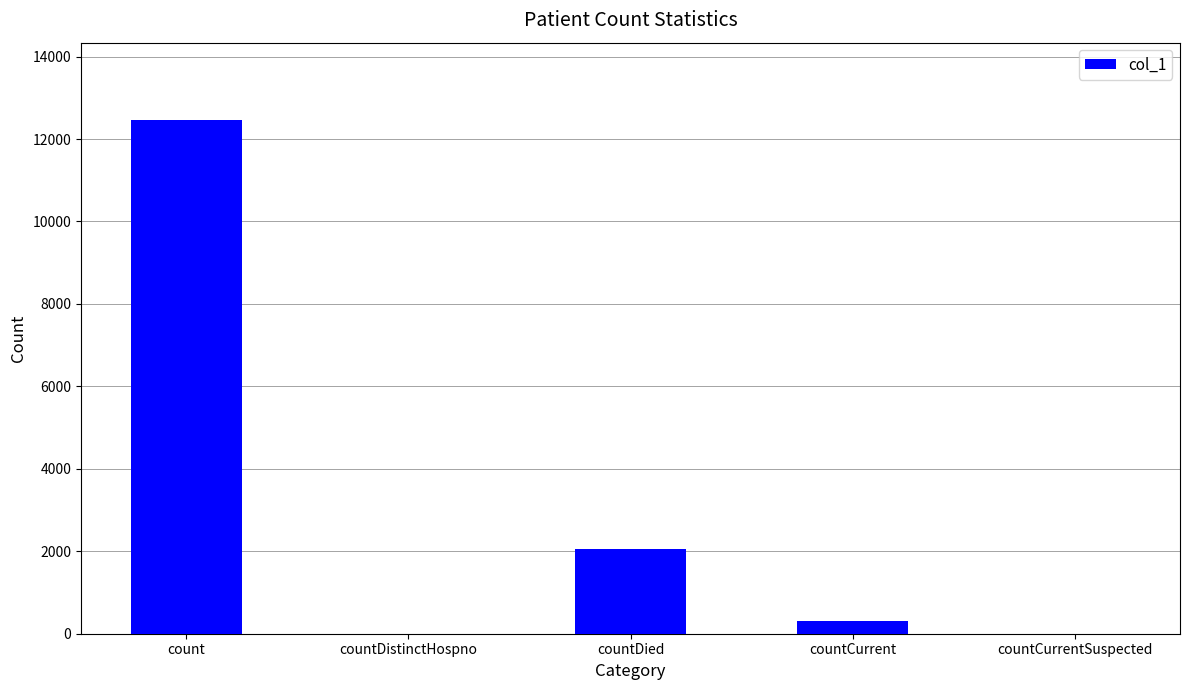

Which label corresponds to the largest value in the chart?

count